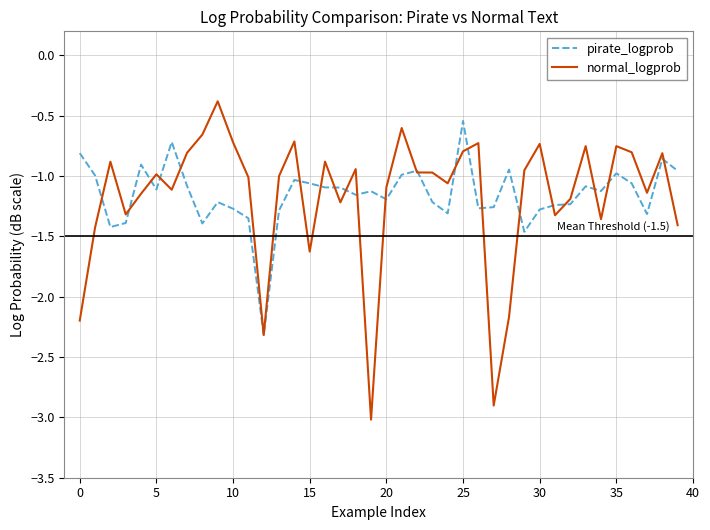

What is the maximum value shown in the chart?

-0.4